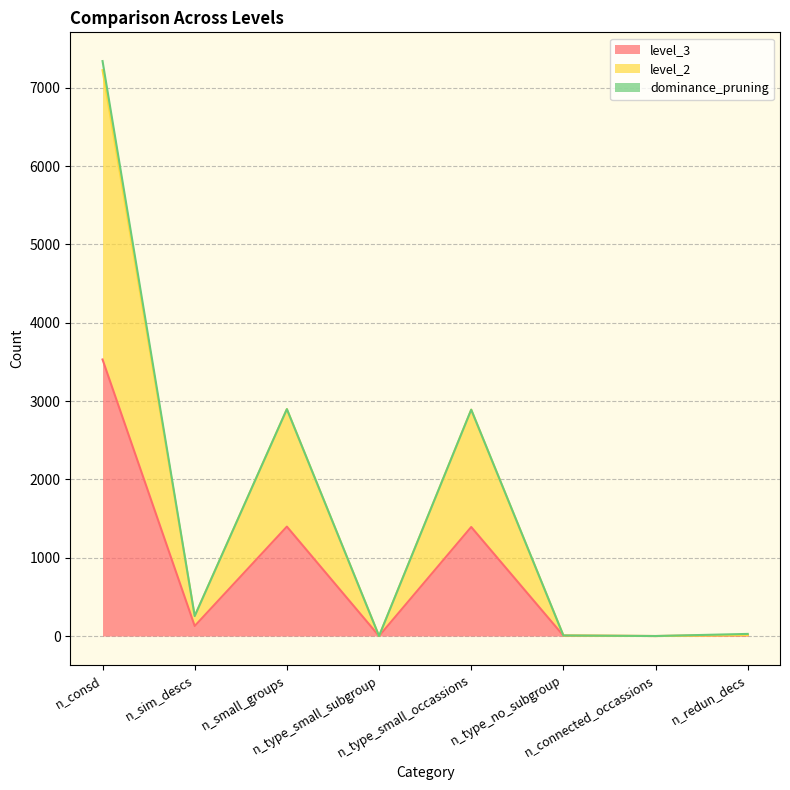

Where does the level_3 series first go above 128?

n_consd